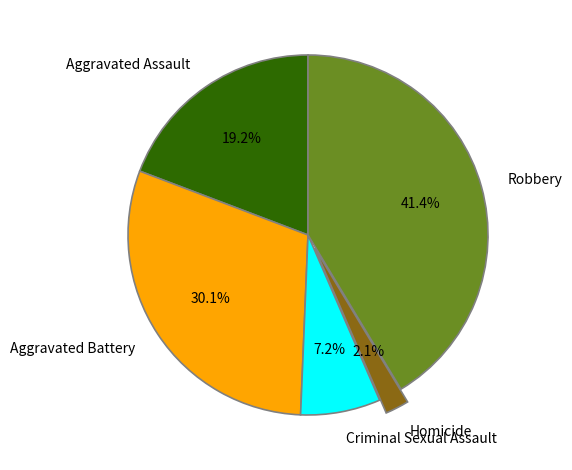

To the nearest percent, what is the combined percentage of Robbery and Criminal Sexual Assault?

49%